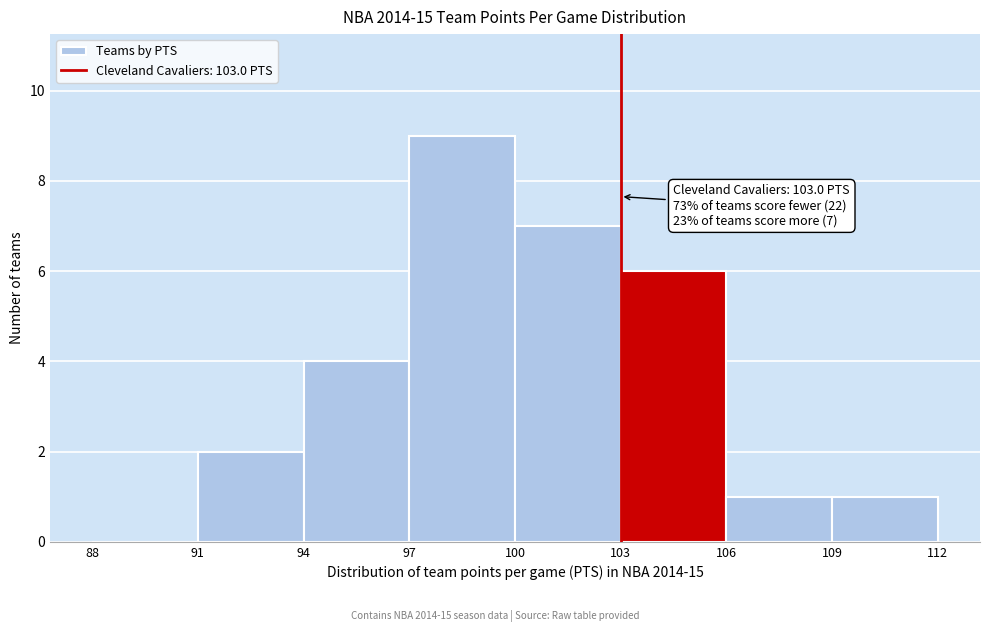

Which range on the x-axis has the tallest bar?

97 to 100